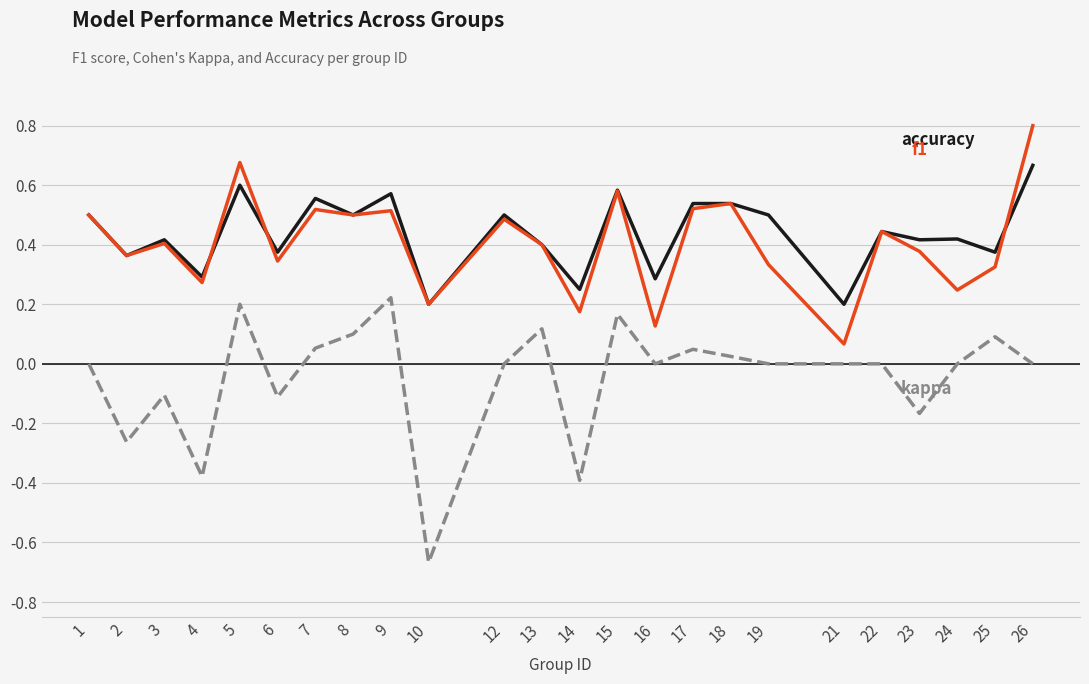

What is the greatest value displayed?

0.8